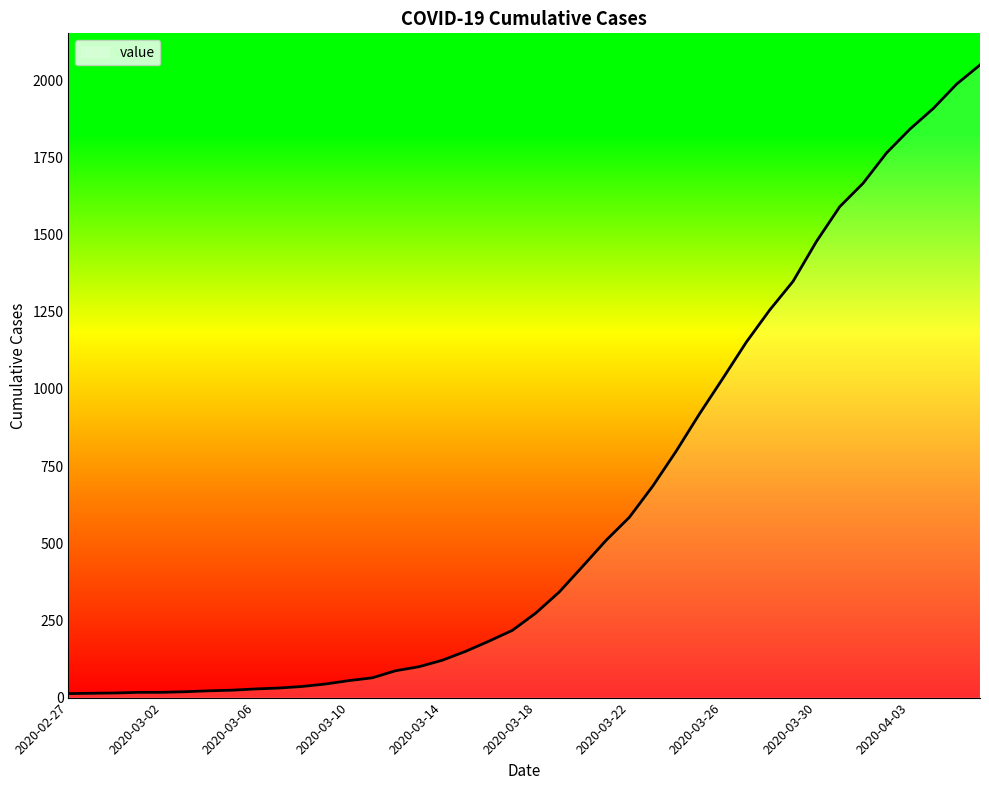

What is the difference between the maximum and minimum values?

2036